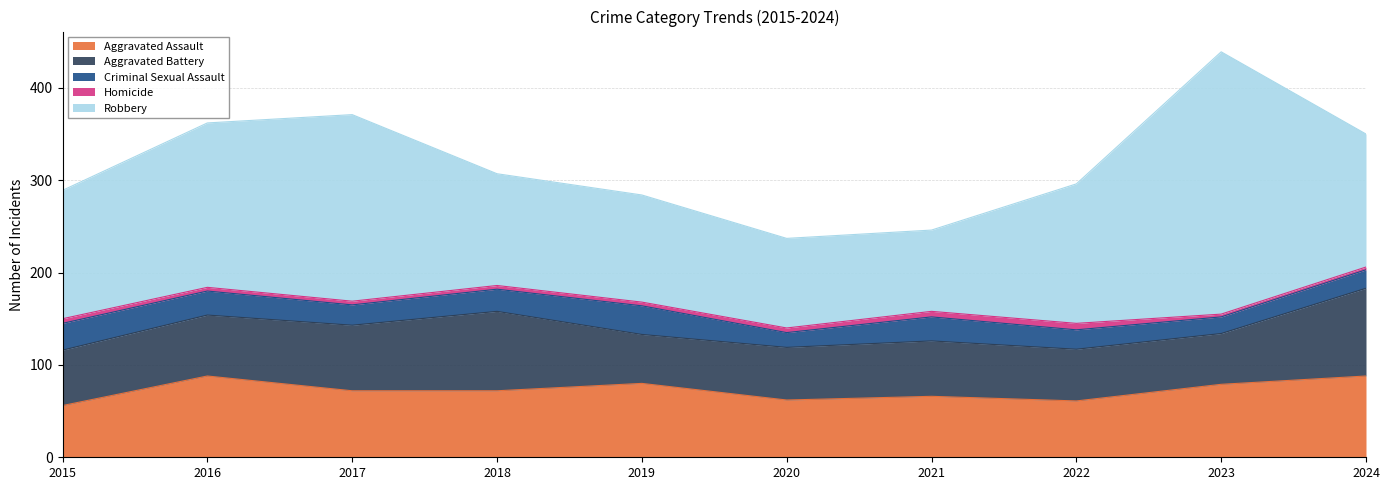

True or false: Aggravated Battery has a value of 71 at 2017.

True